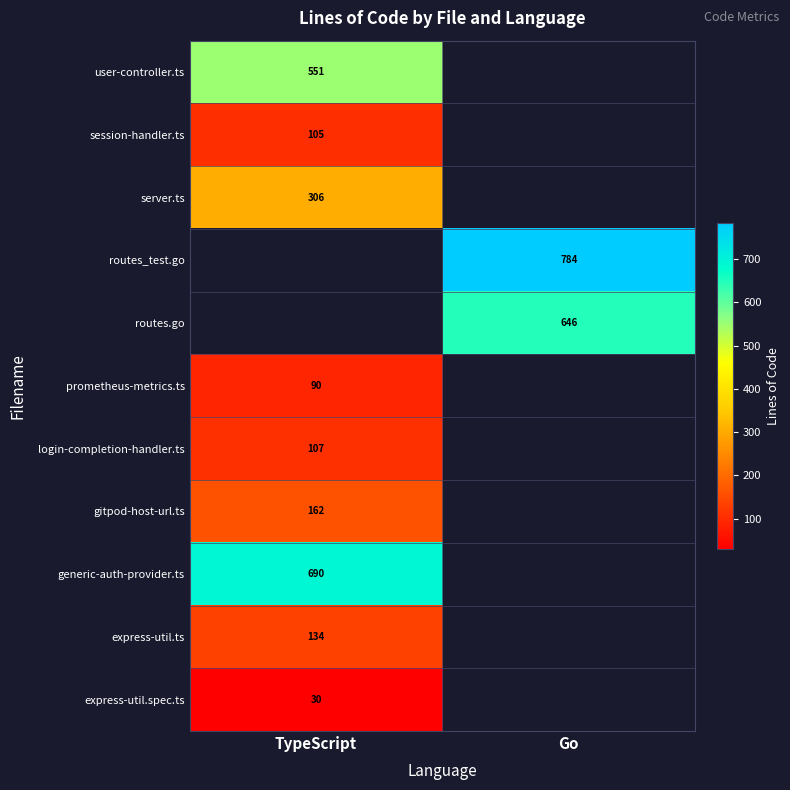

Is it true that routes_test.go equals 1299 at Go?

False